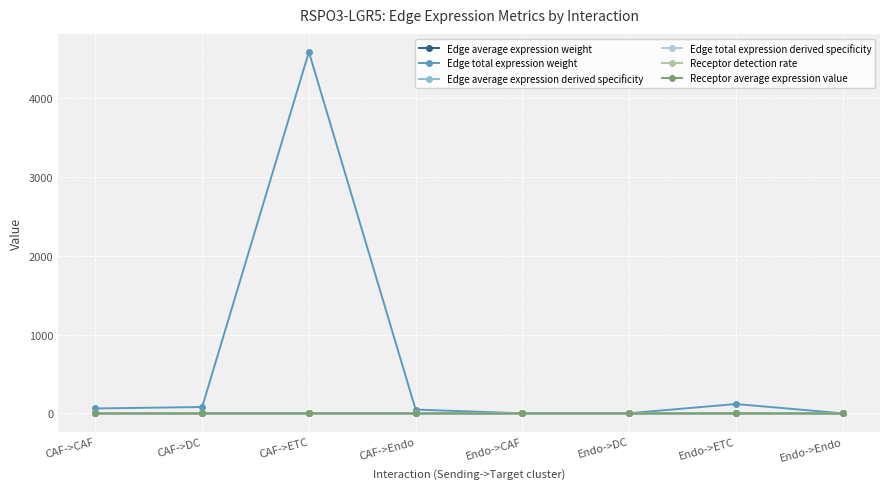

At which category does the chart reach its peak across all series?

CAF->ETC